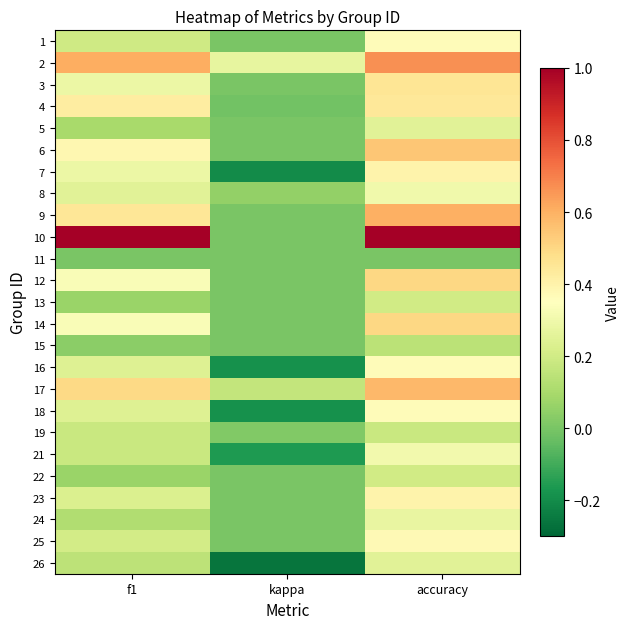

How many distinct data groups are displayed?

25